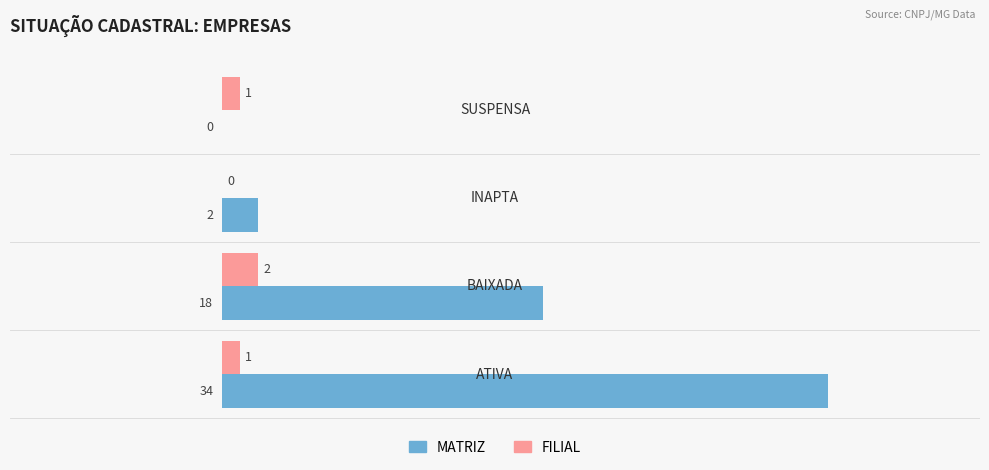

What is the average value of the MATRIZ series?

14